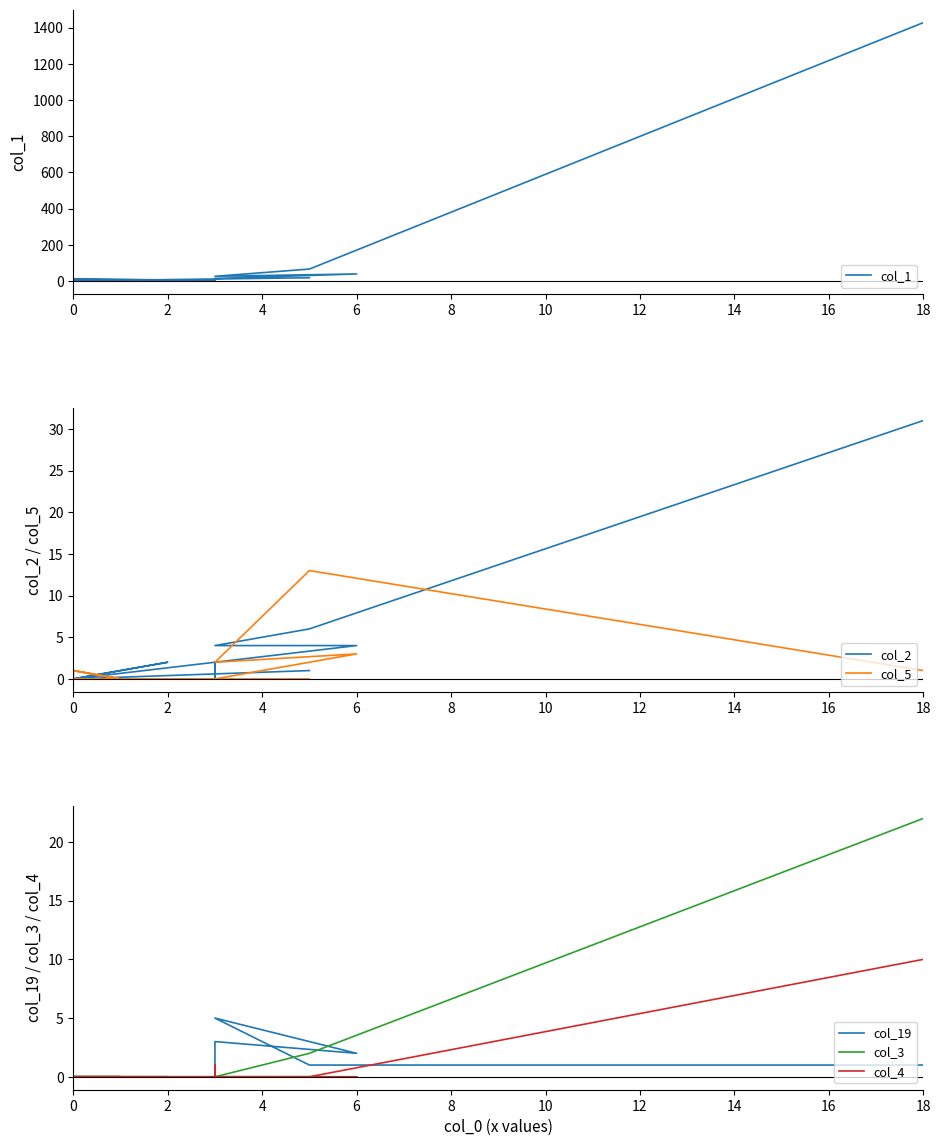

How many interior local valleys does the col_5 series have?

1